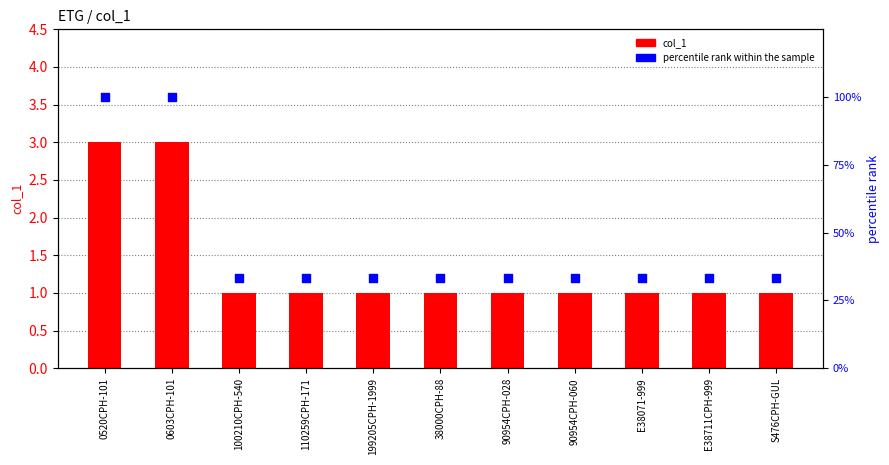

What are all the series names shown in the legend?

col_1, percentile rank within the sample